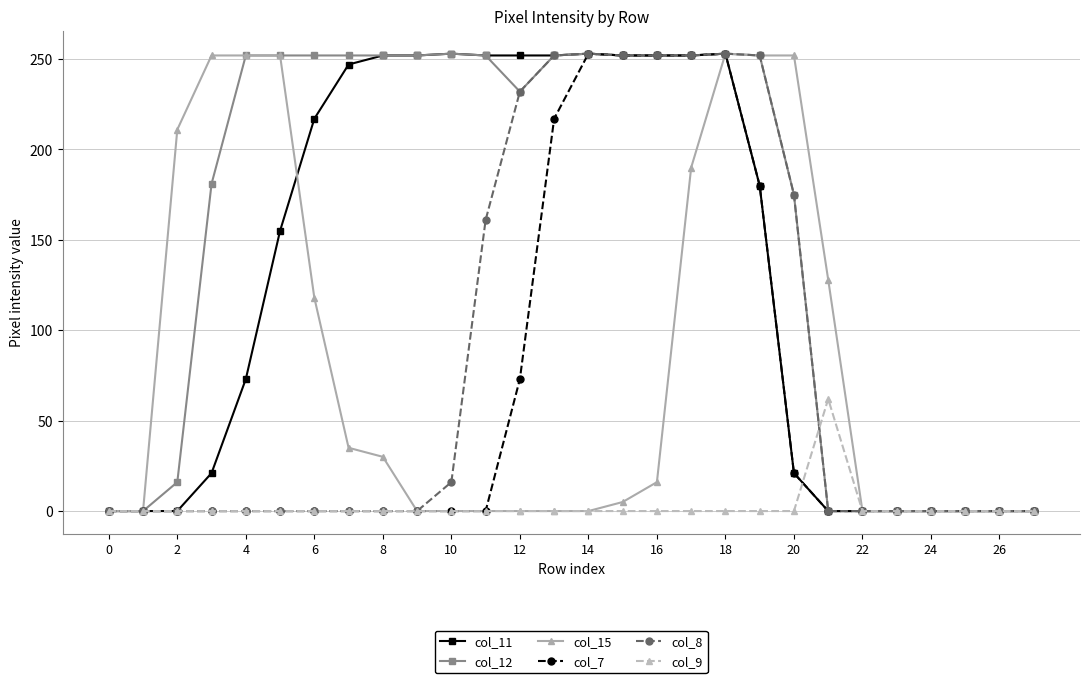

True or false: col_15 has more than 0 points higher than both neighbors.

True